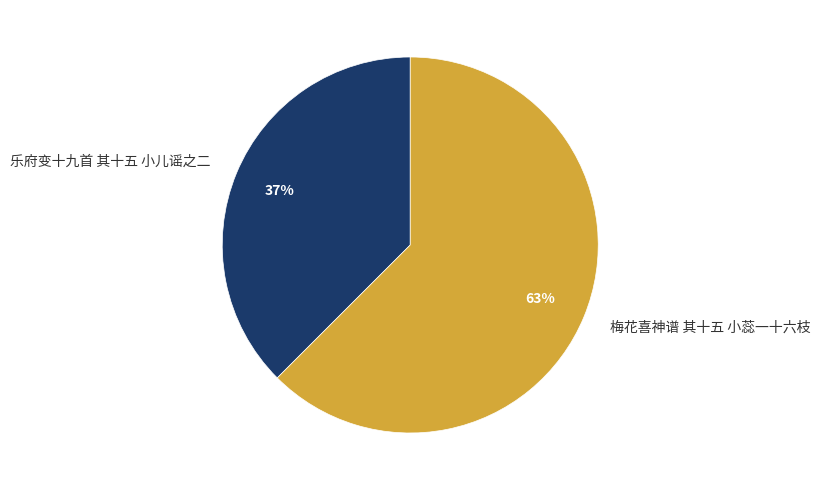

What is the smallest slice in the pie chart?

乐府变十九首 其十五 小儿谣之二